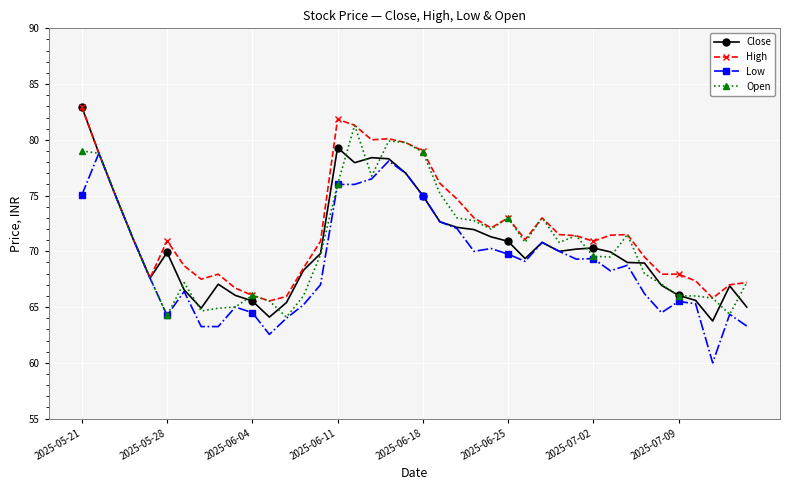

What is the greatest value displayed?

83.0